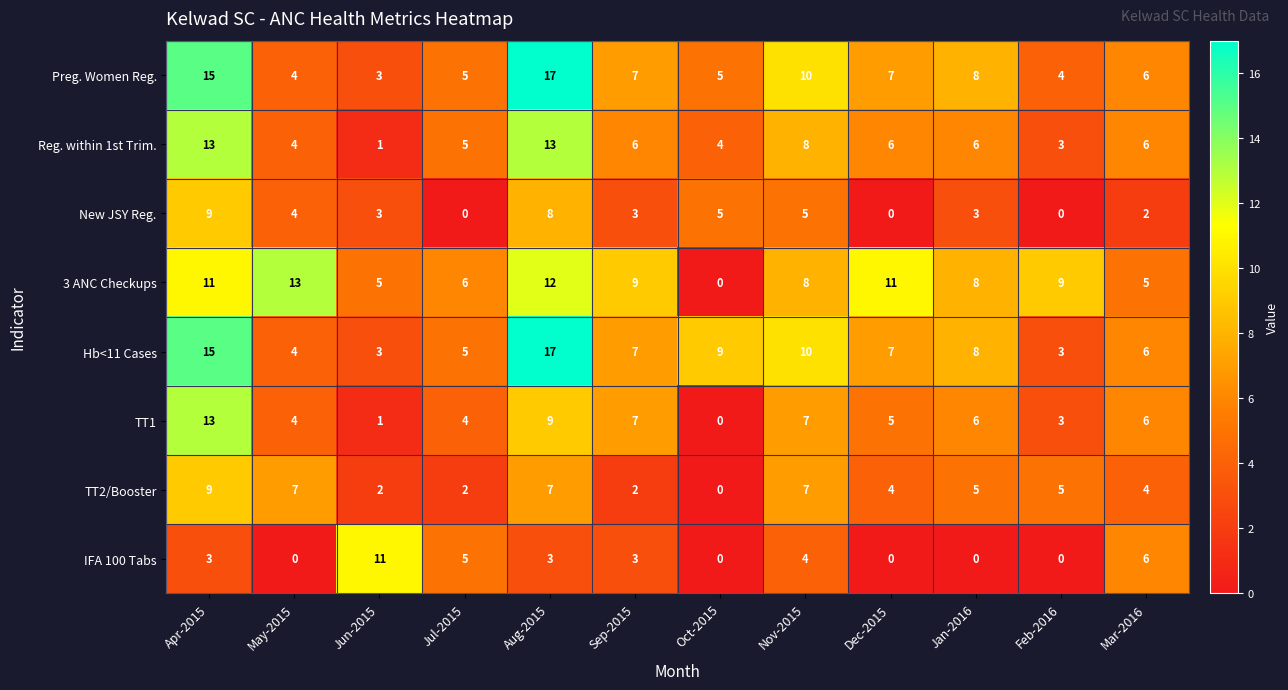

Read the Preg. Women Reg. value at Feb-2016, to the nearest 5.

5